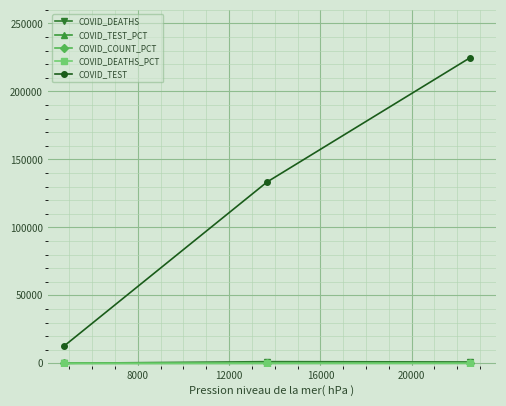

What is the highest value of the COVID_DEATHS series?

1238.0